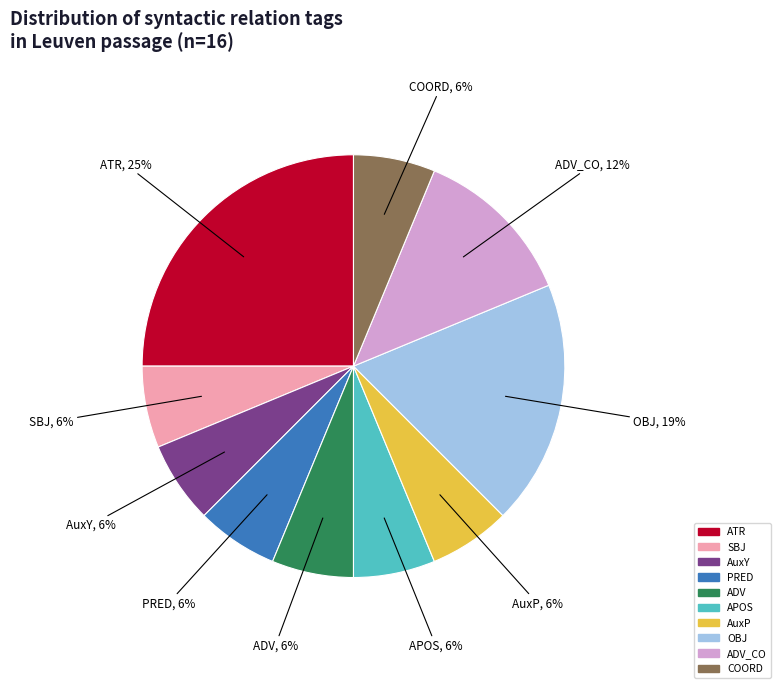

Between ADV_CO and OBJ, which is larger?

OBJ